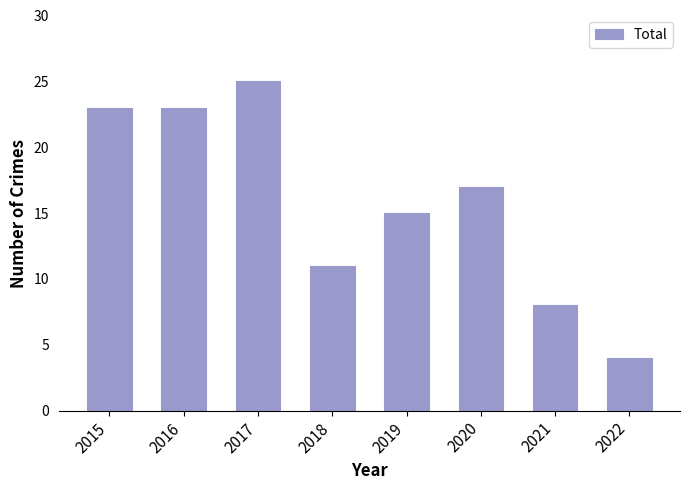

Which has a higher value, 2019 or 2018?

2019